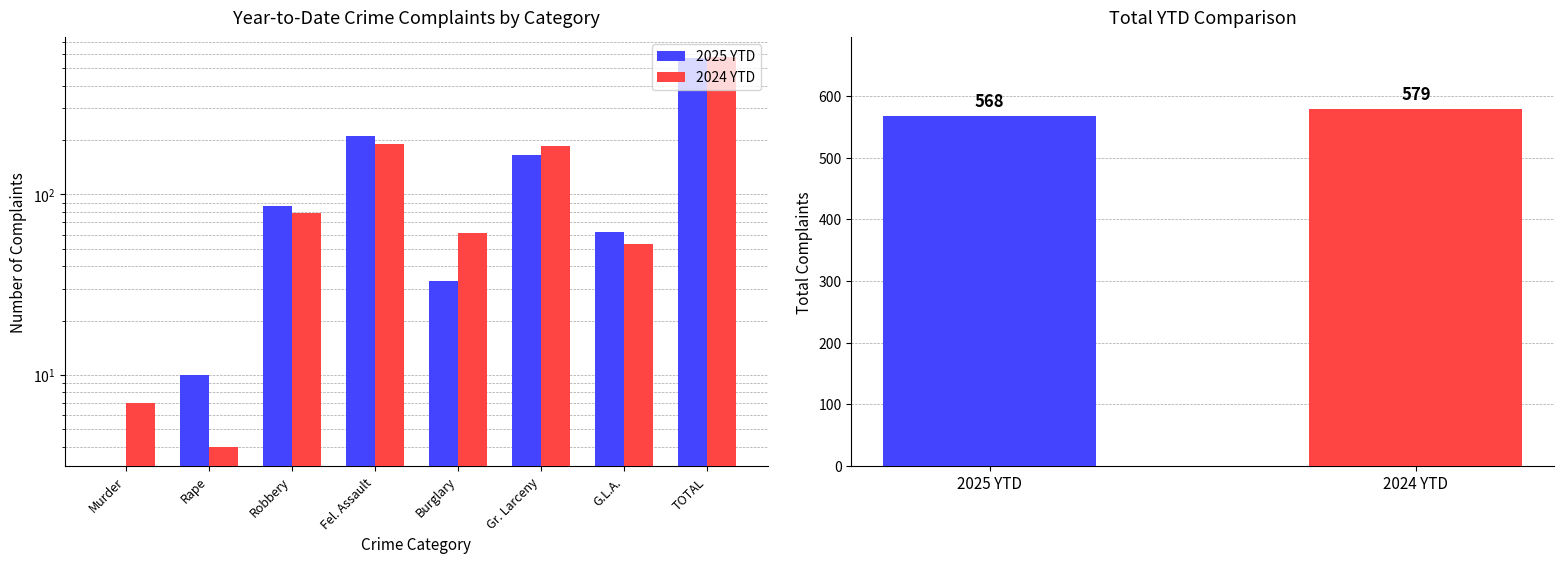

The value of 2024 YTD at TOTAL is 579. True or false?

True